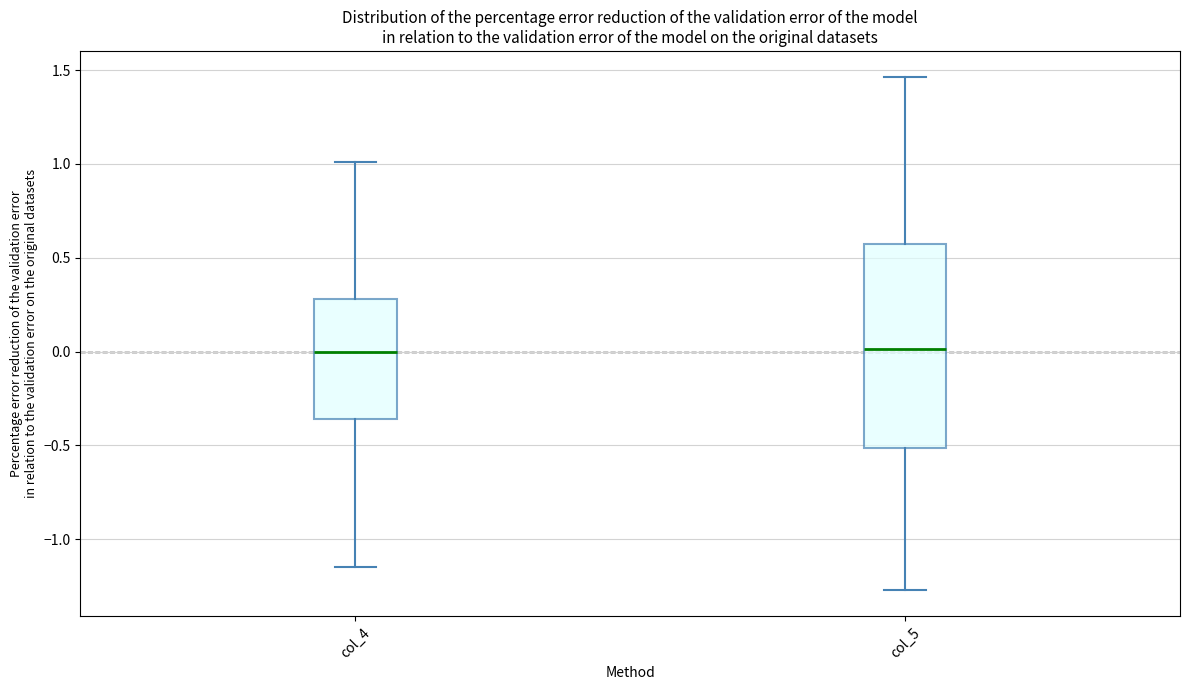

Comparing the boxes themselves (not the whiskers), which one is the tallest?

col_5